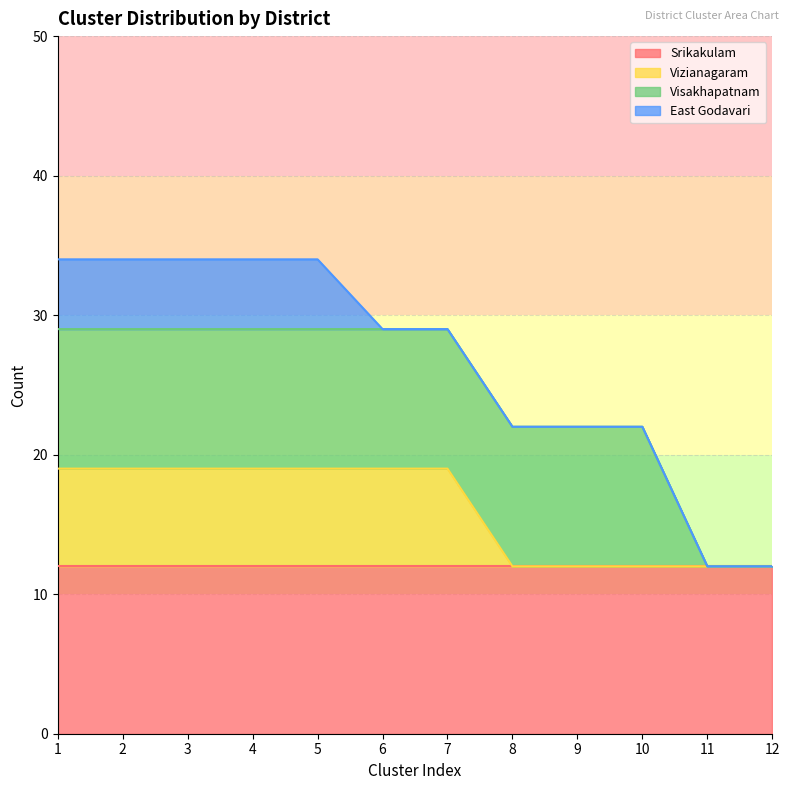

True or false: Visakhapatnam and Srikakulam cross at least once.

False